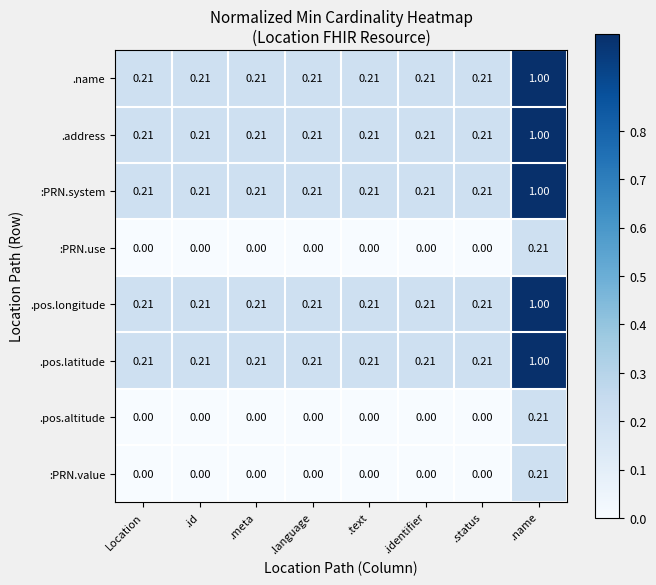

At which category is the sum across all series the highest?

.name